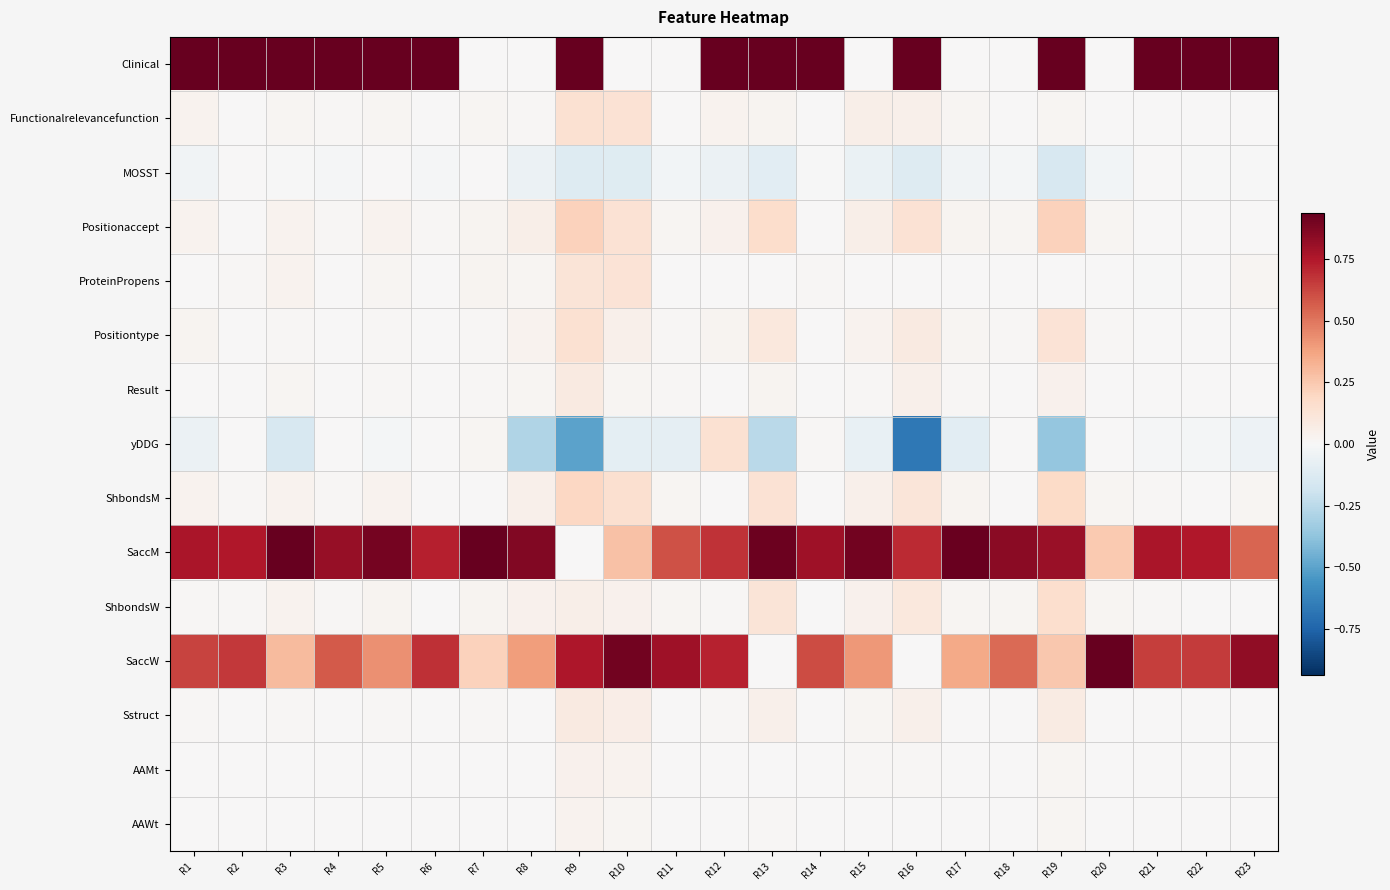

What is the difference between the highest and lowest values at R5?

1.0